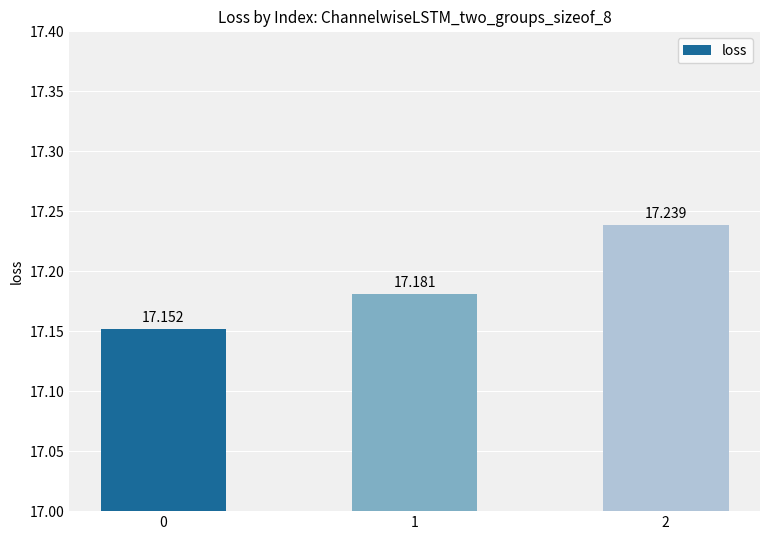

List the labels in order of value, smallest first.

0, 1, 2